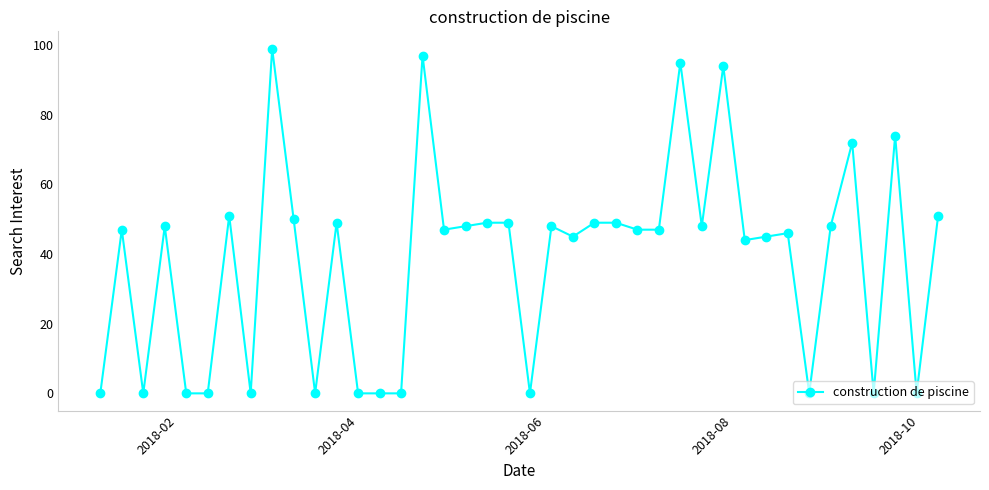

What is the value of the 28th point from the left?

95